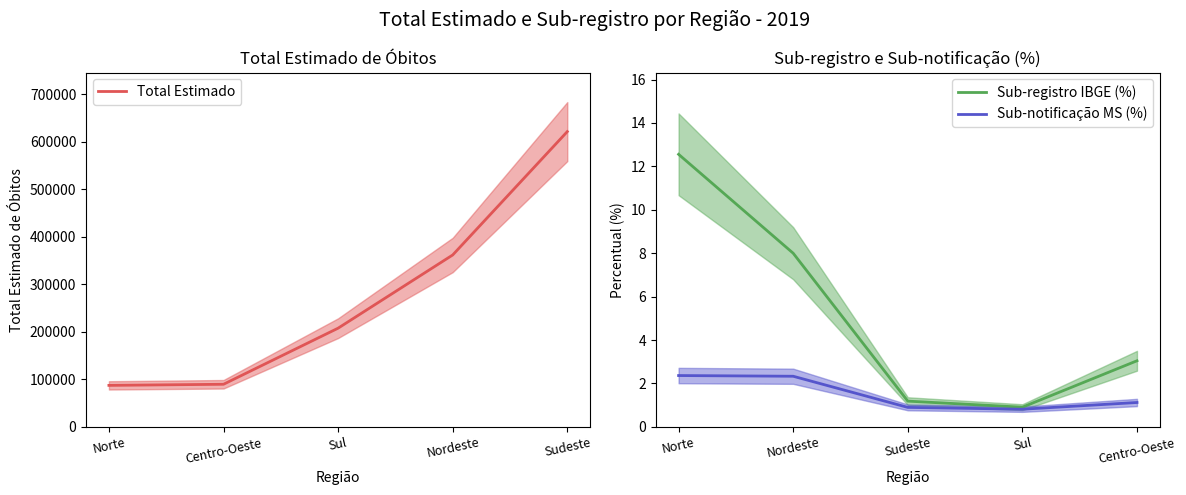

Between Nordeste and Sudeste, which is larger?

Sudeste